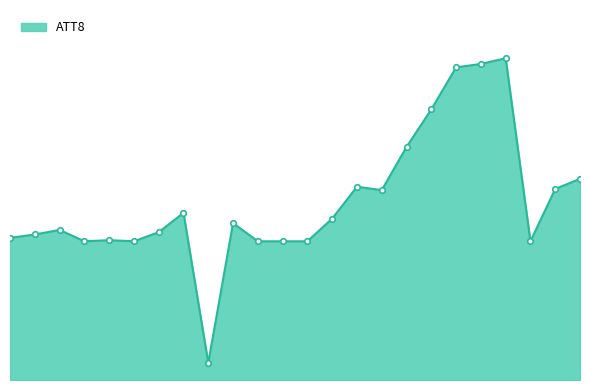

How many points are higher than both their immediate neighbors (excluding endpoints)?

6